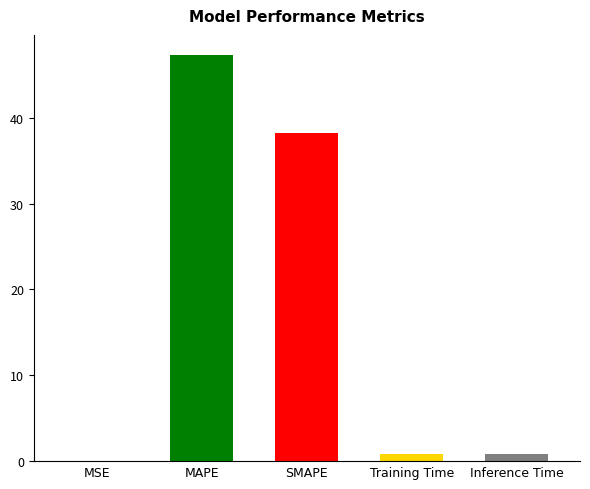

Is it true that the value at SMAPE is 24.1?

False